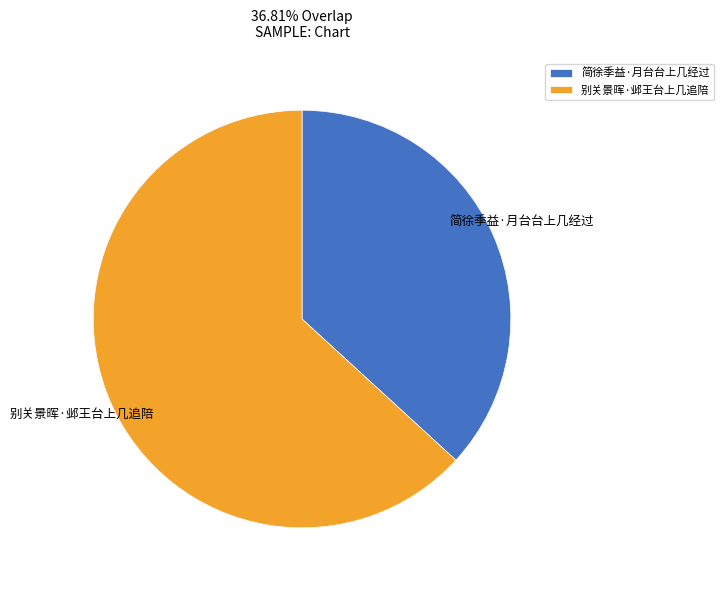

What is the largest slice in the pie chart?

别关景晖·邺王台上几追陪